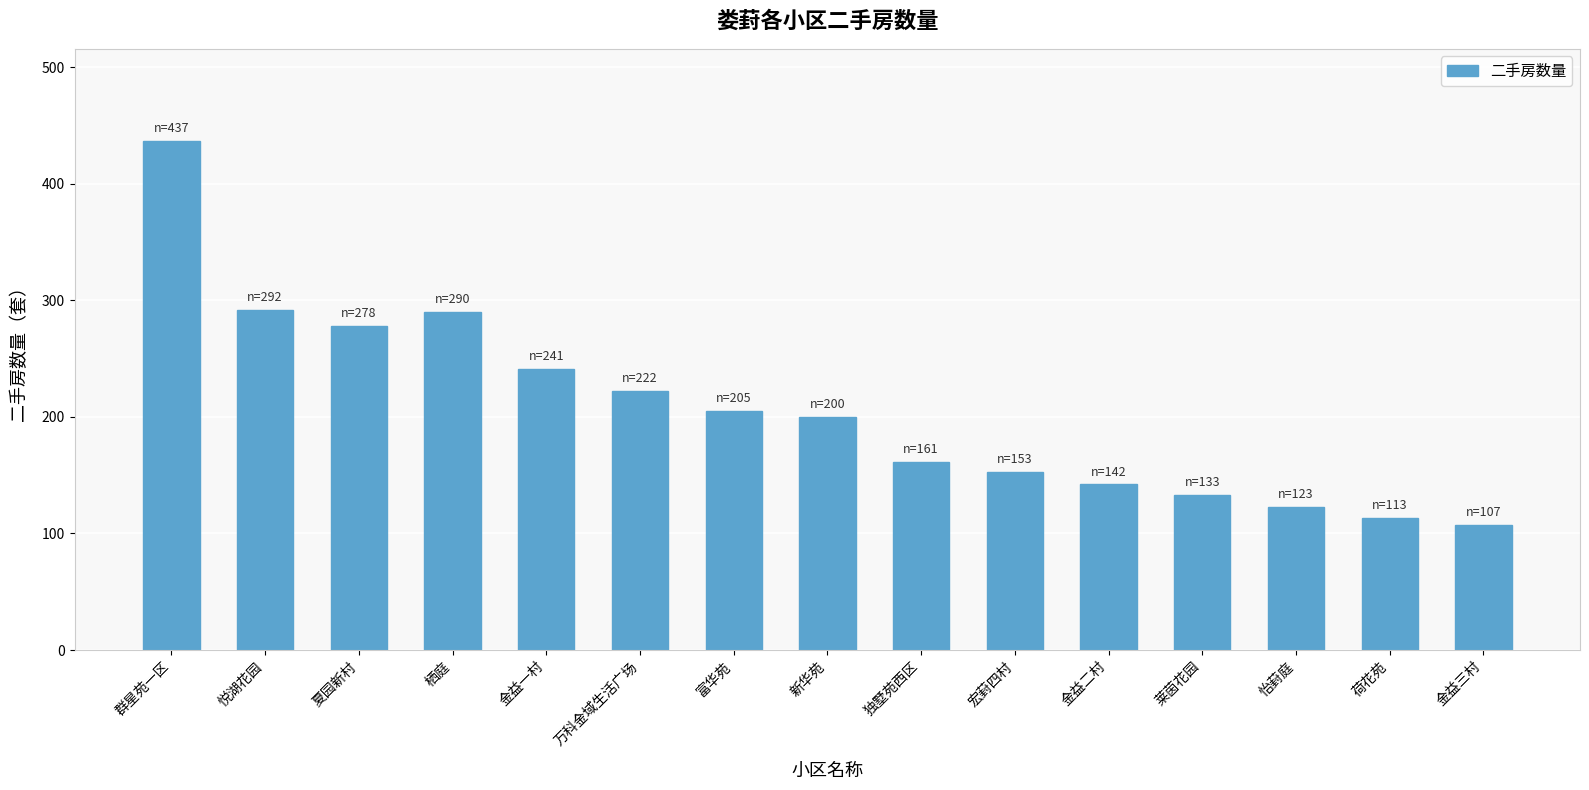

What is the difference between the second highest and second lowest values?

179